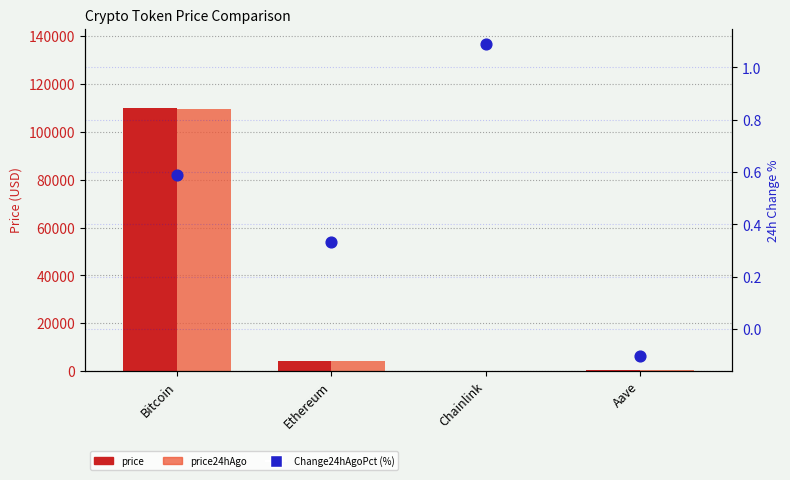

At how many categories does at least one series exceed 64005?

1